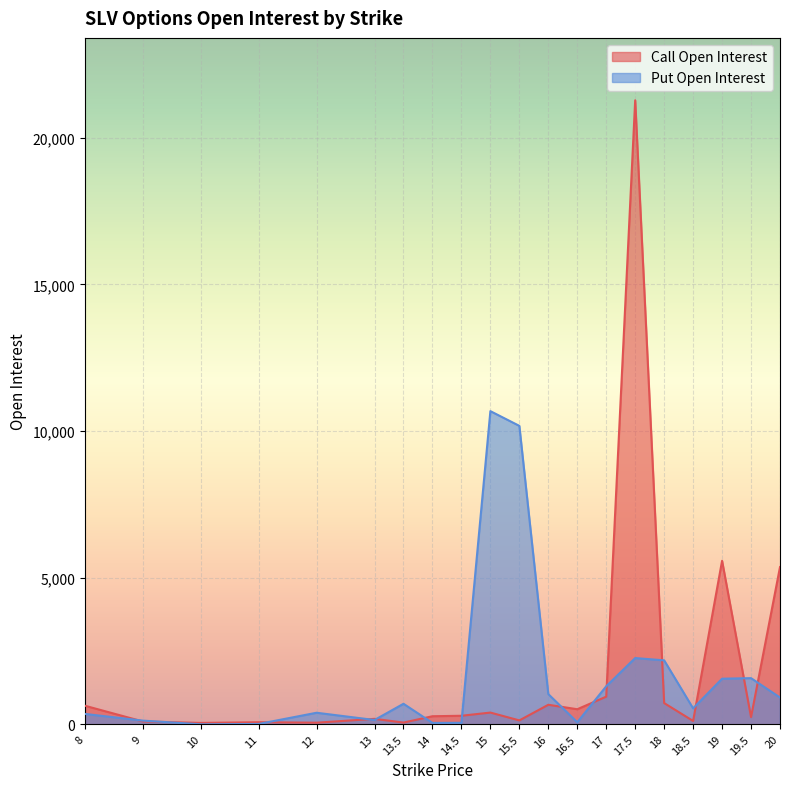

What is the difference between the highest and lowest values at 17?

354